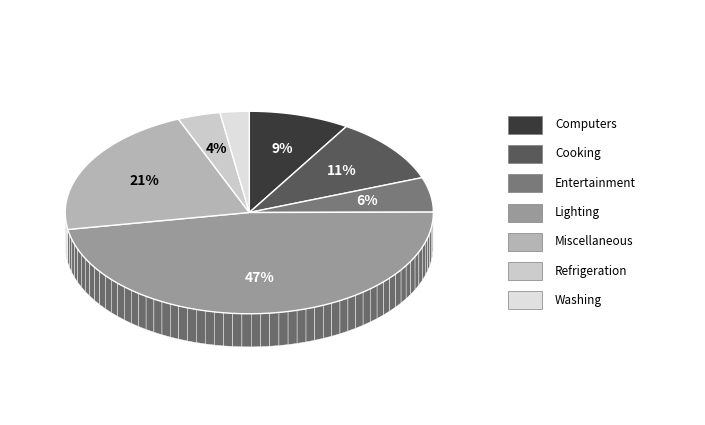

Approximately how many times larger is the value at Refrigeration compared to Entertainment?

0.7